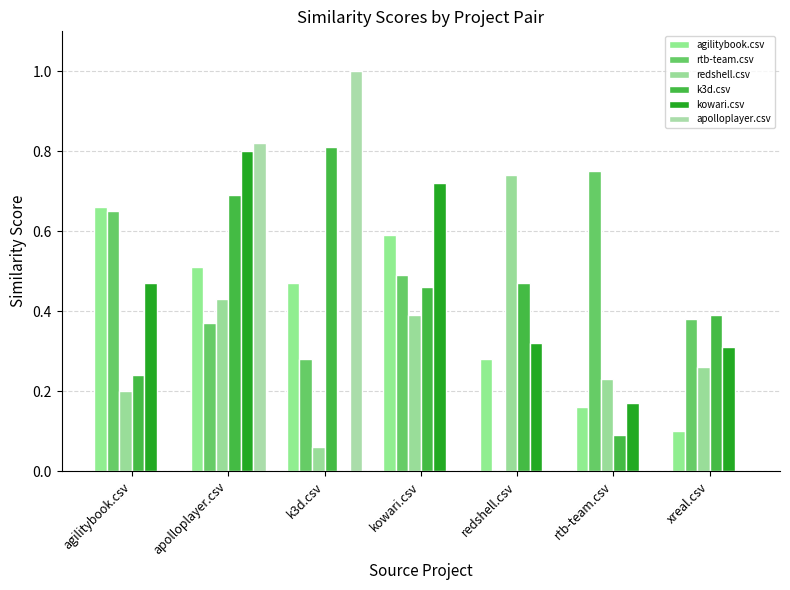

What position from the left is xreal.csv?

7